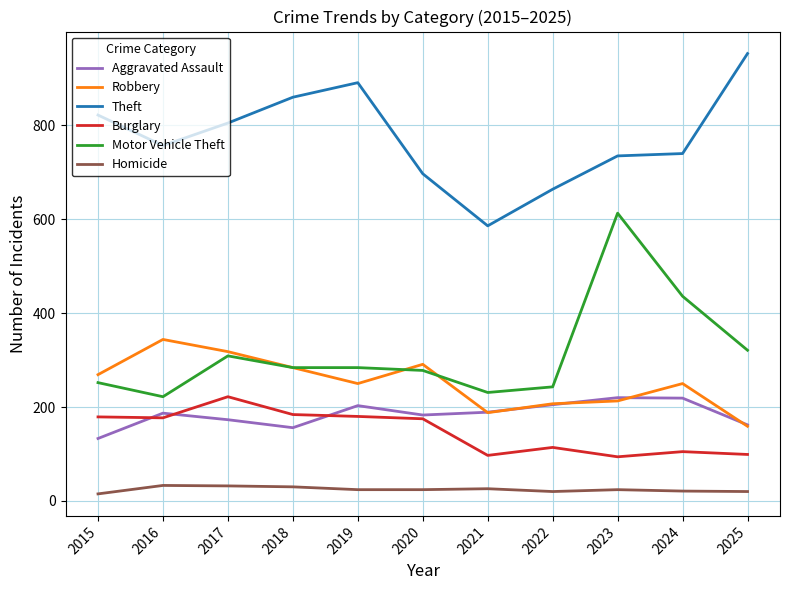

What is the total value across all series at 2017?

1859